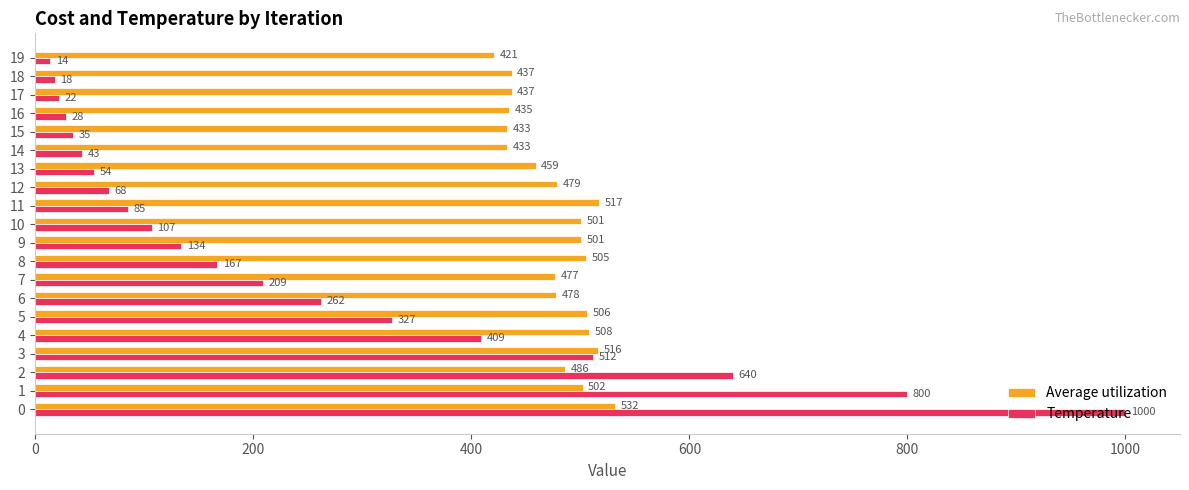

List the series in order of their peak value, lowest first.

Average utilization, Temperature